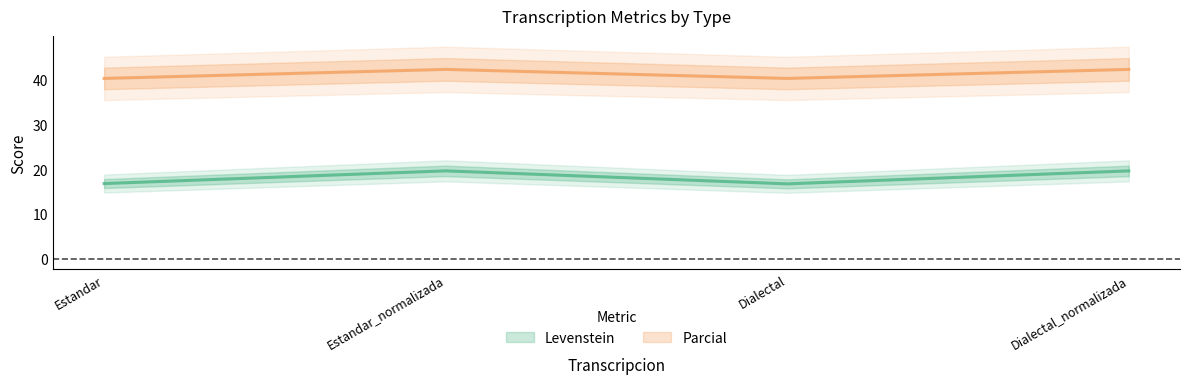

What is the difference between the highest and lowest values at Estandar_normalizada?

22.7